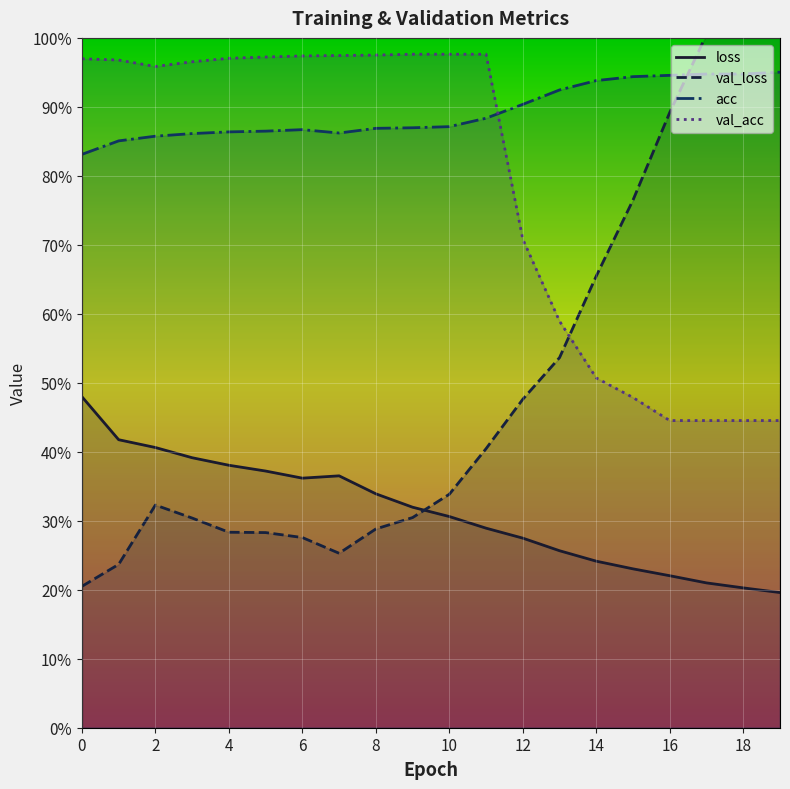

Is it true that val_loss equals 1.0 at 18?

True